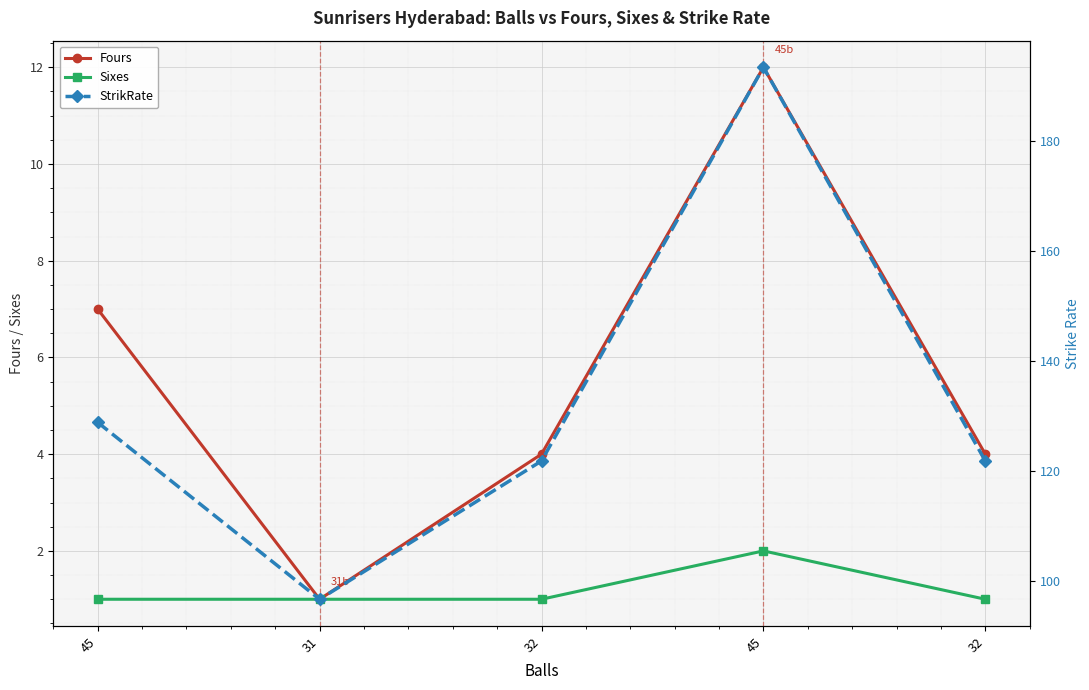

True or false: Fours has a value of 4.0 at 32.

True